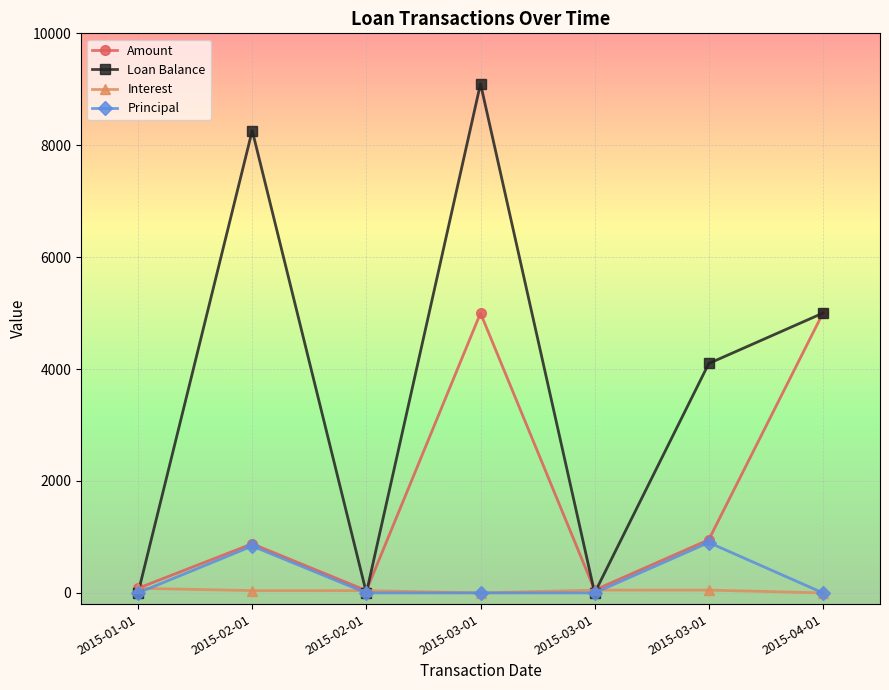

At which label is Principal closest to 450?

2015-02-01